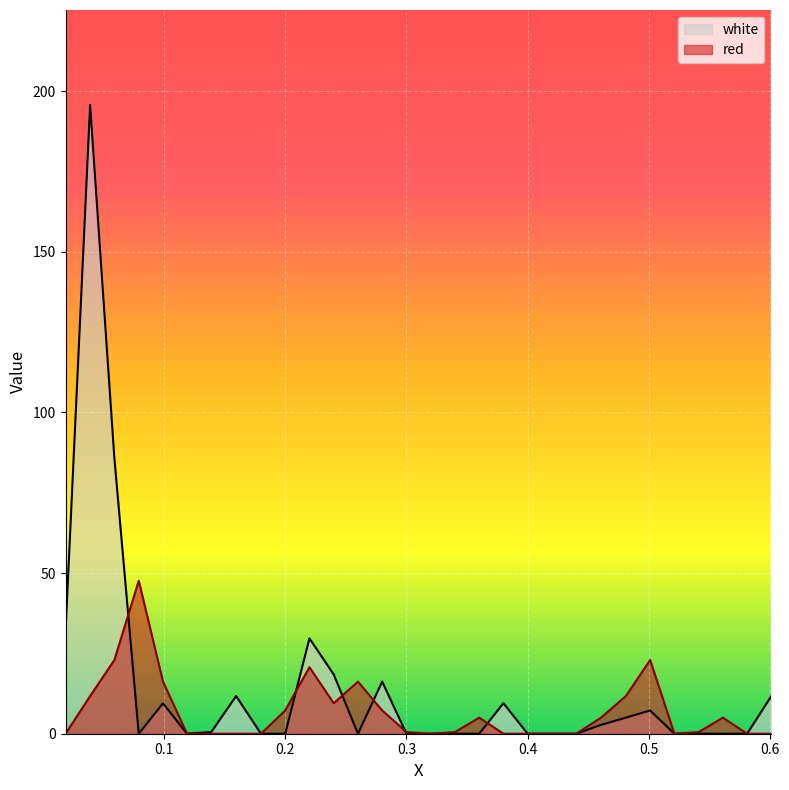

Rank the series by their maximum value, from lowest to highest.

red, white